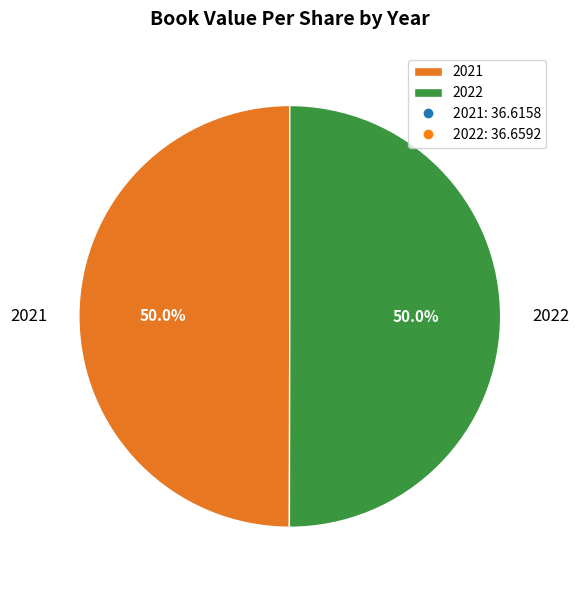

To the nearest percent, what is the difference between the largest and smallest slice percentages?

0%